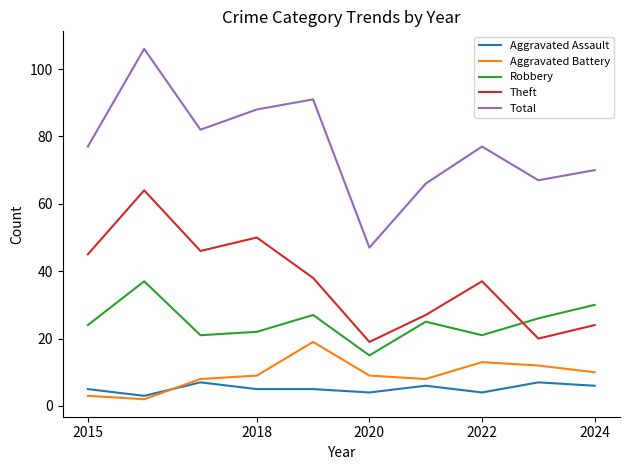

What are all the series names shown in the legend?

Aggravated Assault, Aggravated Battery, Robbery, Theft, Total